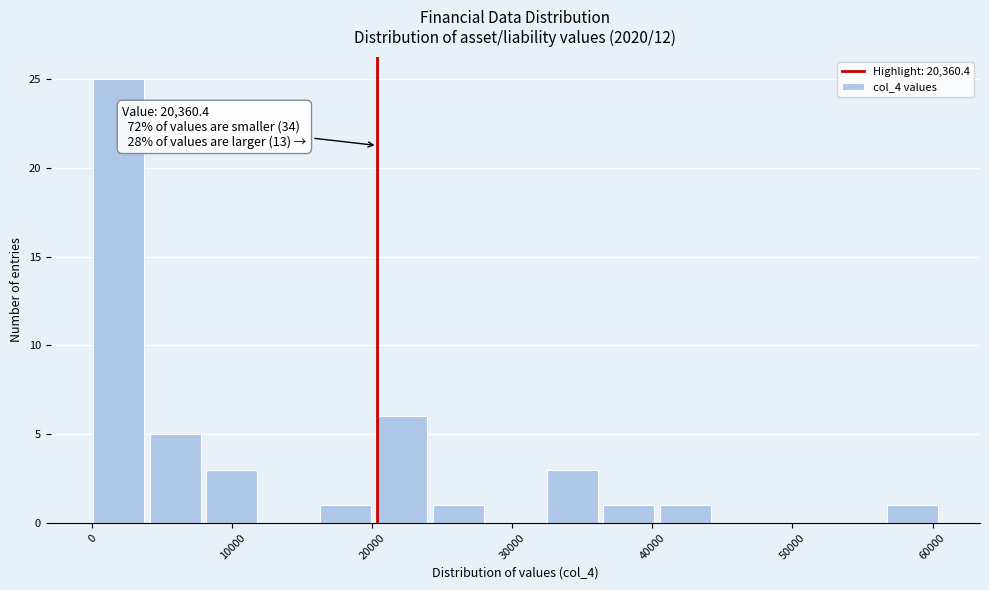

Over which range of the x-axis is the bar tallest?

0 to 4000